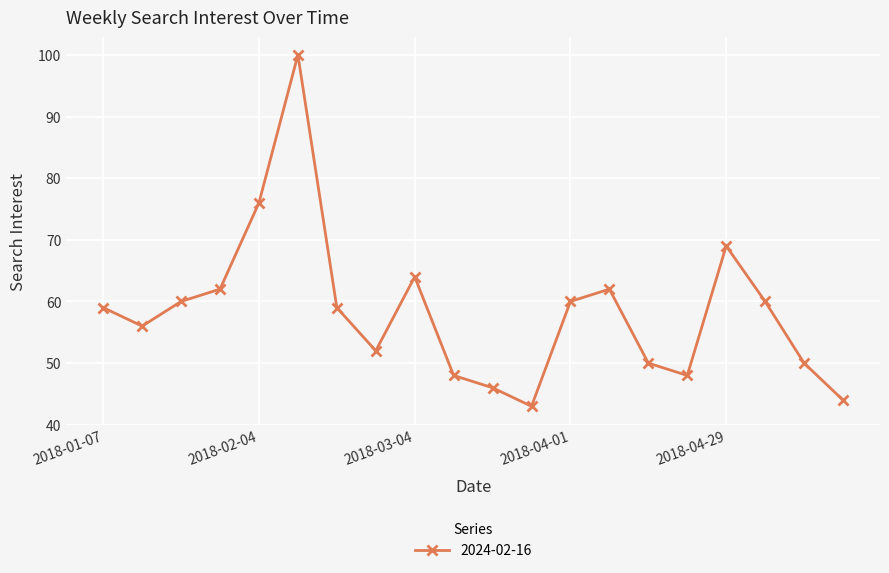

What is the value of the 5th point from the left?

76